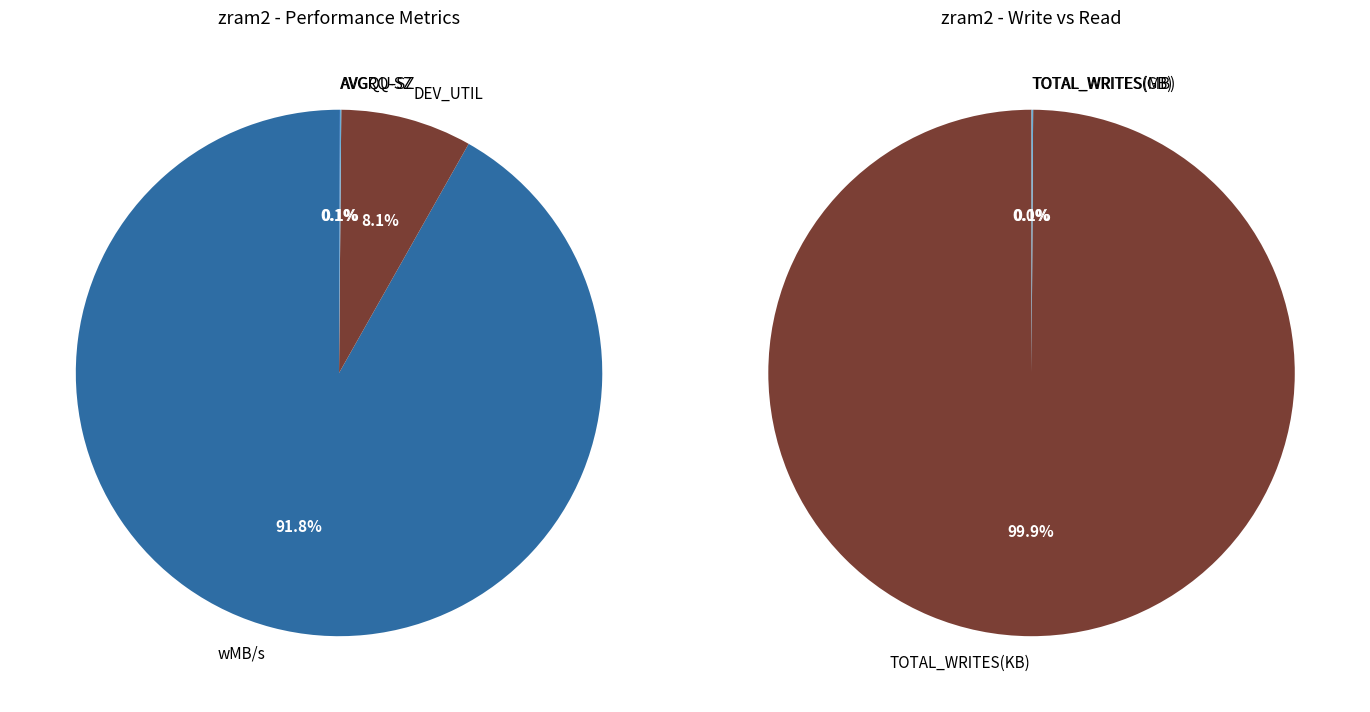

What is the largest slice in the pie chart?

wMB/s